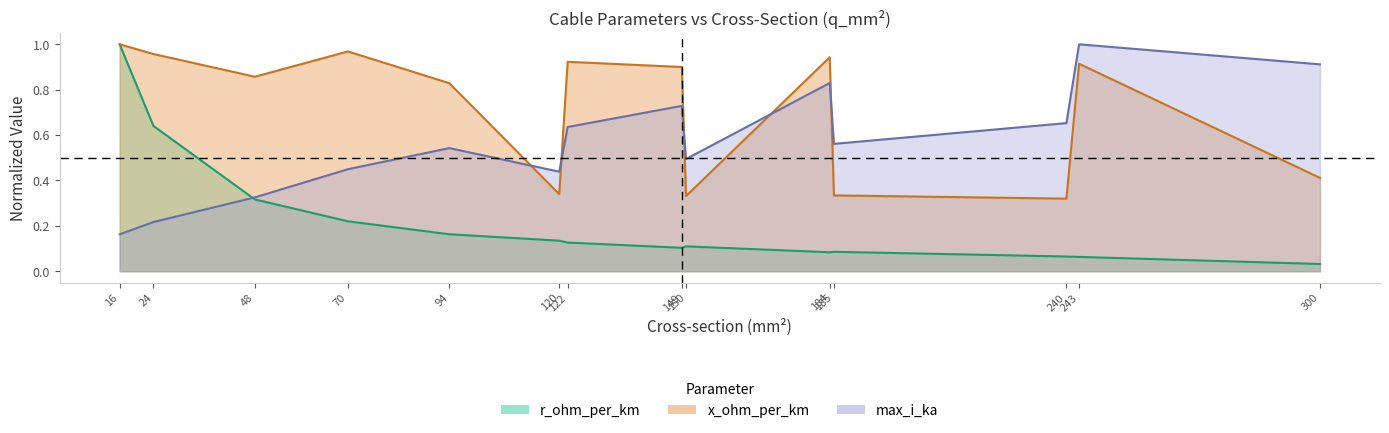

What is the sum of all x_ohm_per_km values?

10.0